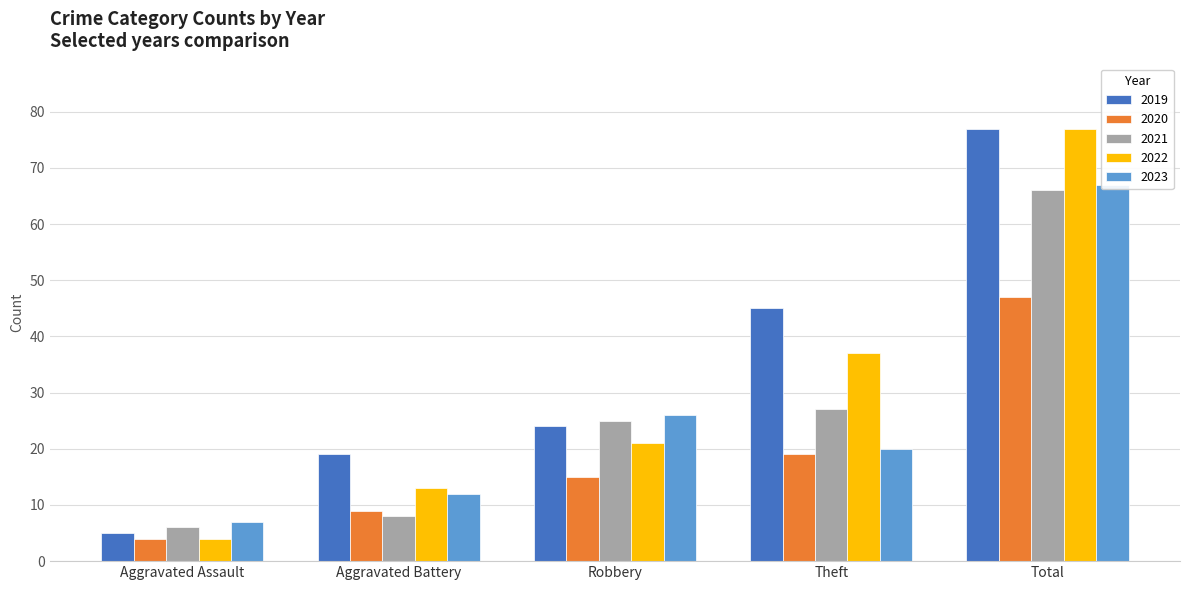

What is the minimum value for 2022?

4